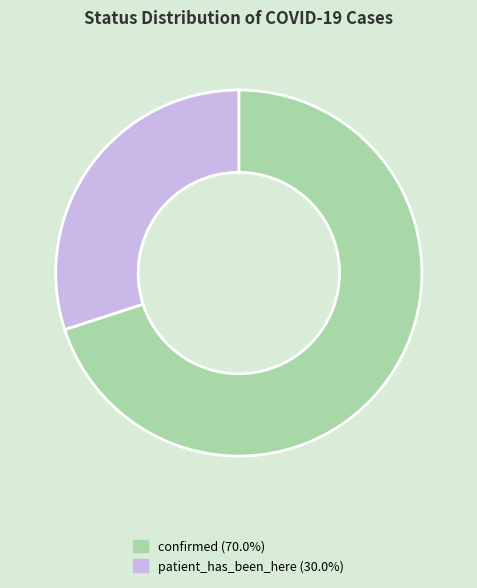

Combined, do patient_has_been_here and confirmed account for over 50%?

Yes